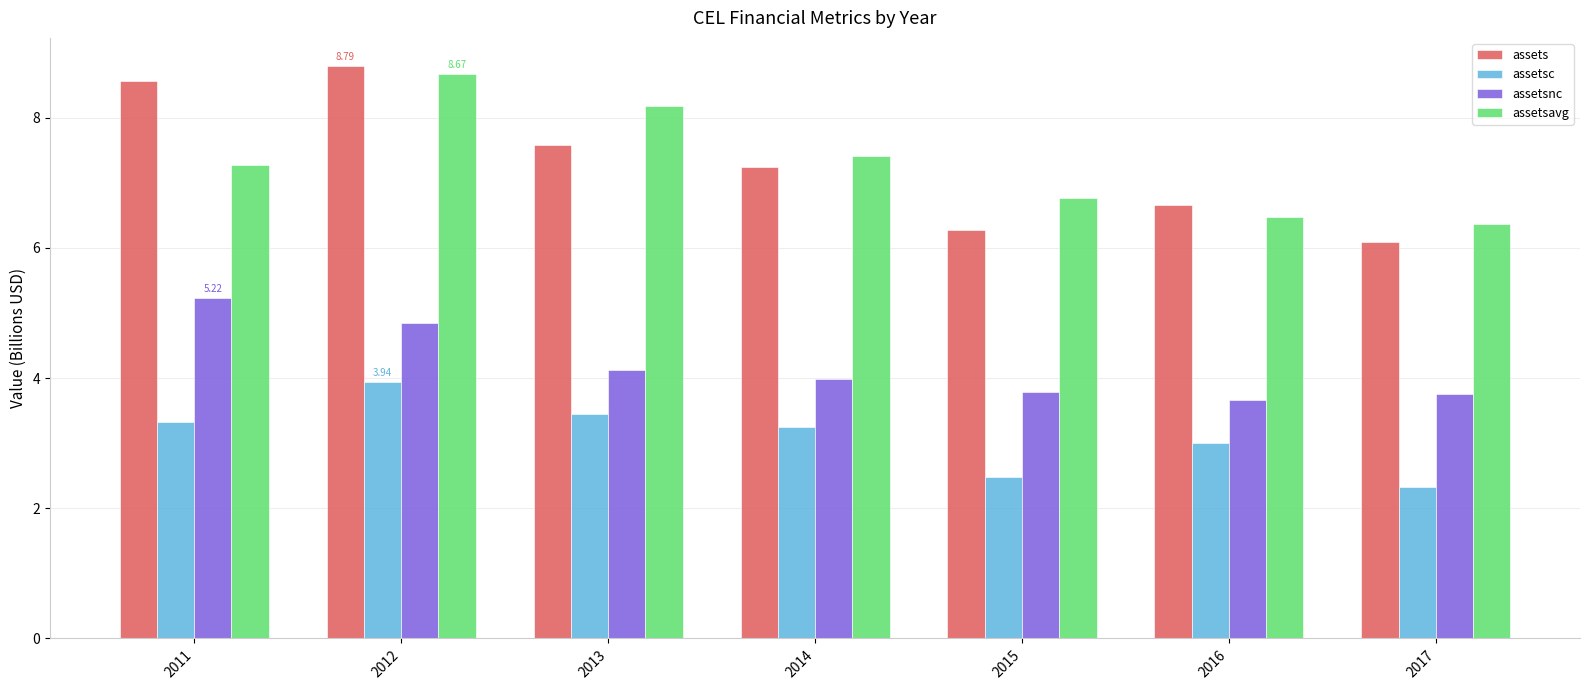

Rank the series by their maximum value, from lowest to highest.

assetsc, assetsnc, assetsavg, assets